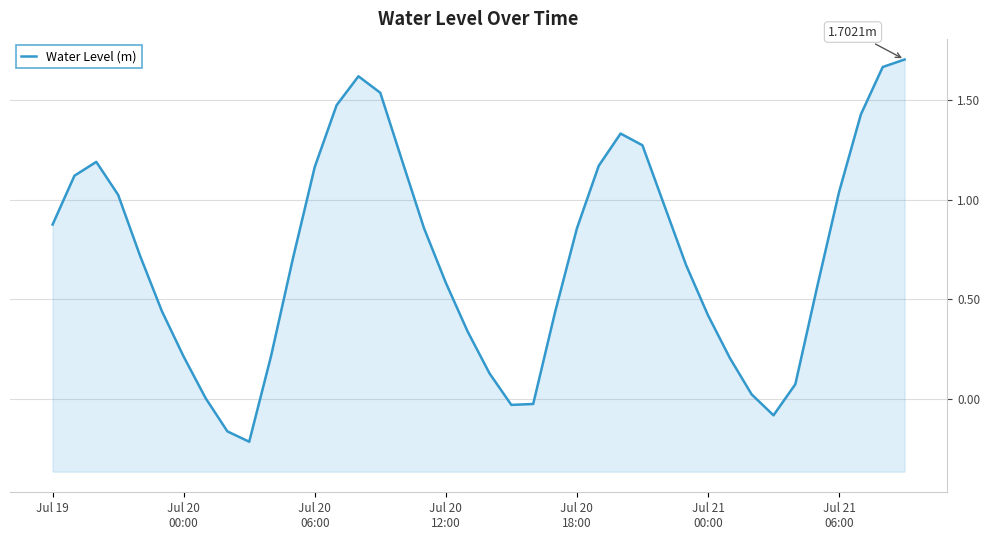

What is the value of the 18th point from the left?

0.9